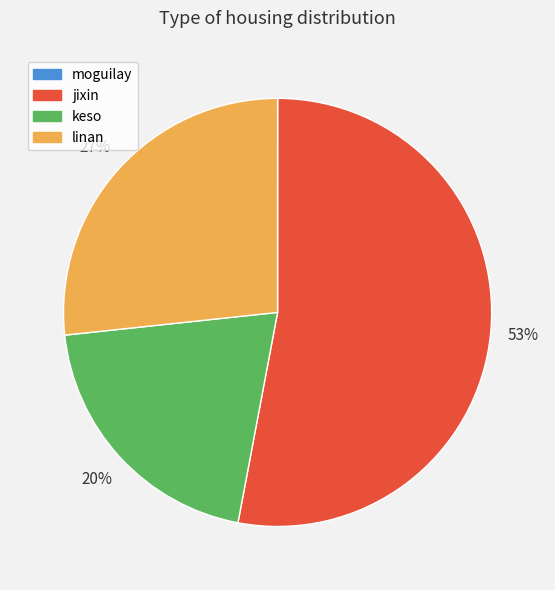

Which slice is the largest?

jixin